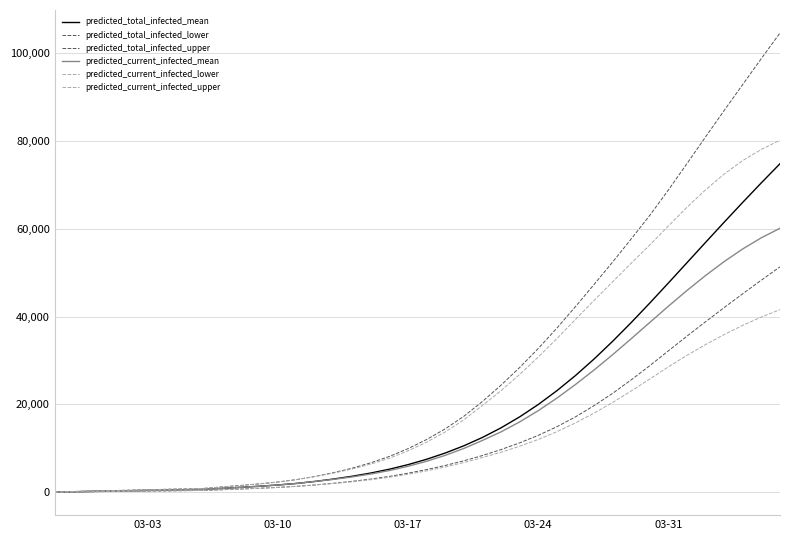

Is this an area chart (filled region under the line)?

No